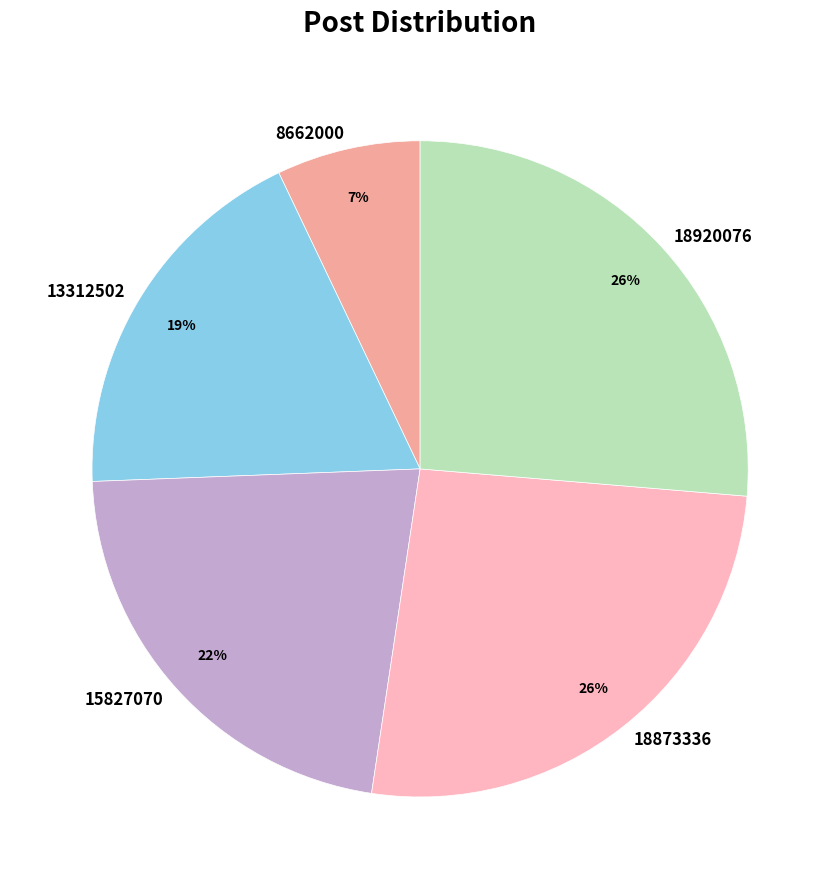

Combined, do 15827070 and 13312502 account for over 50%?

No